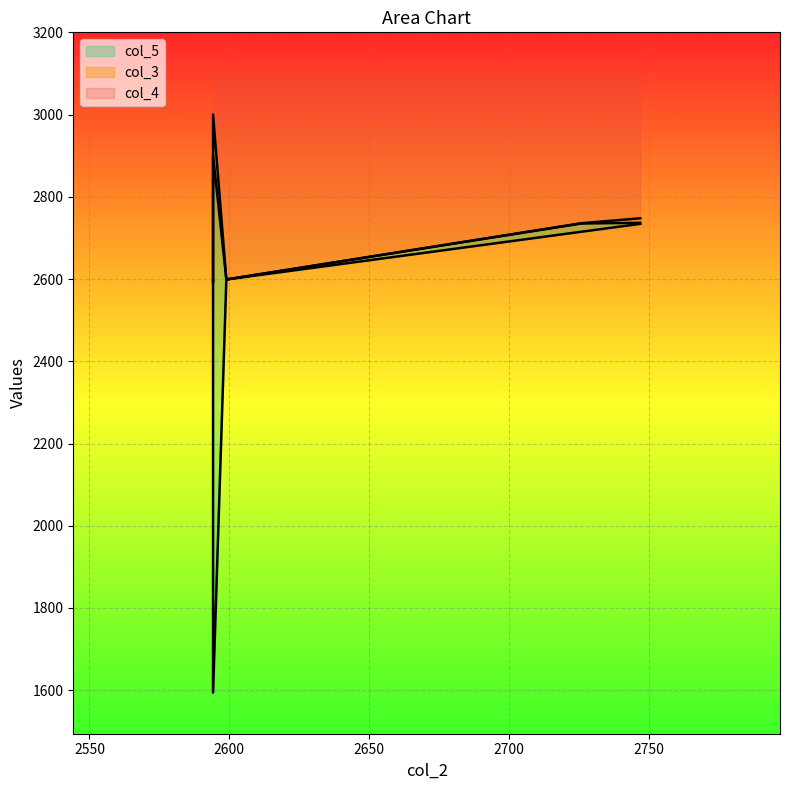

At which label does col_5 first exceed 2598?

2598.95